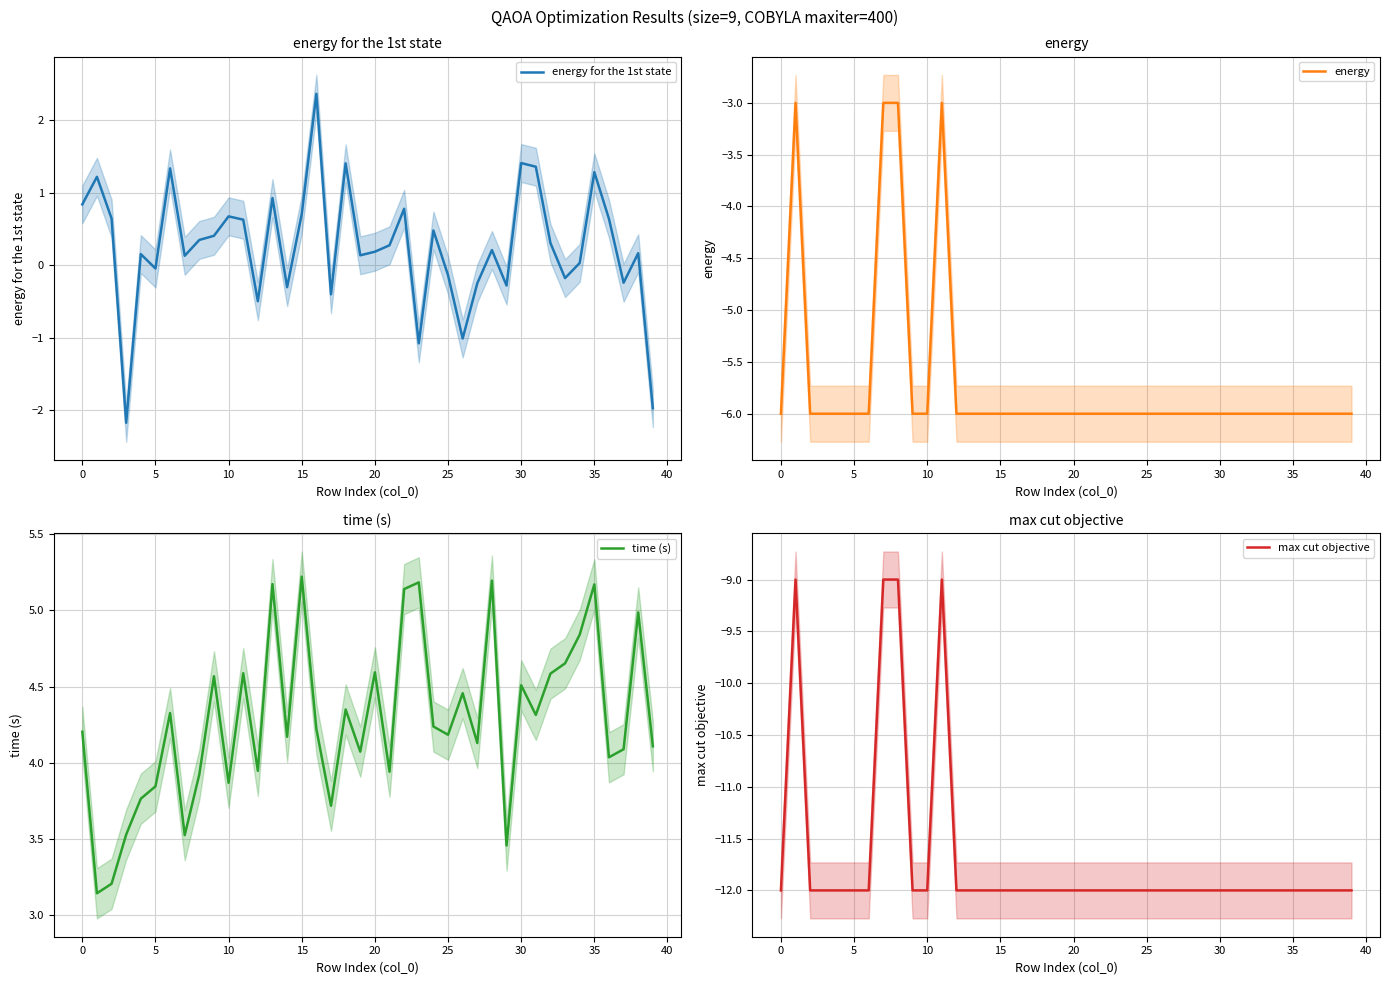

True or false: max cut objective has a value of -12.0 at 21.

True